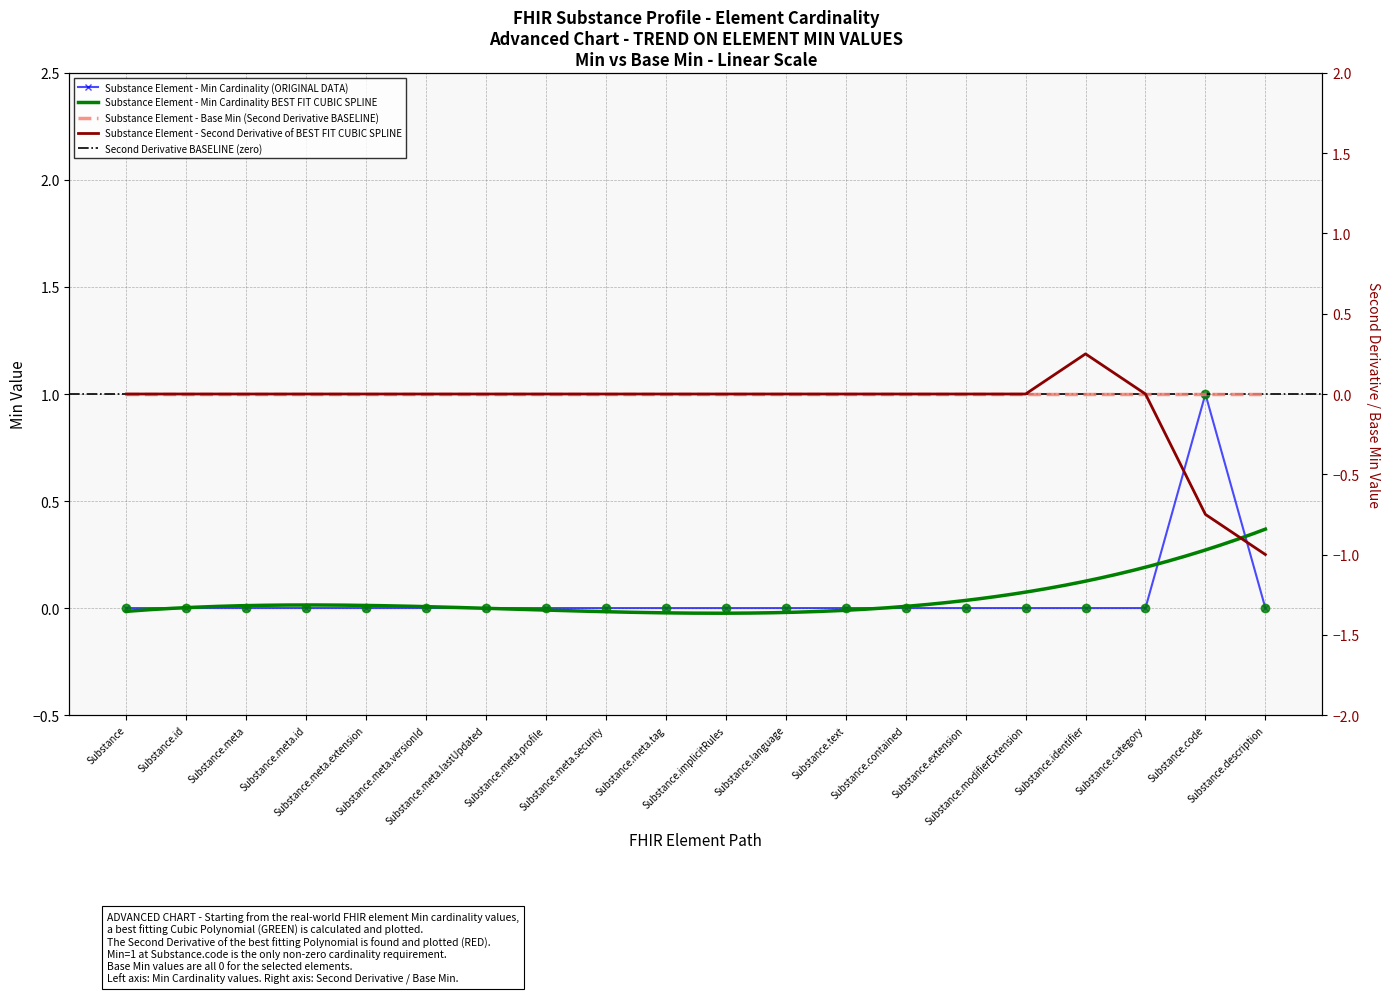

True or false: the data shows 0 at Substance.meta.extension.

True